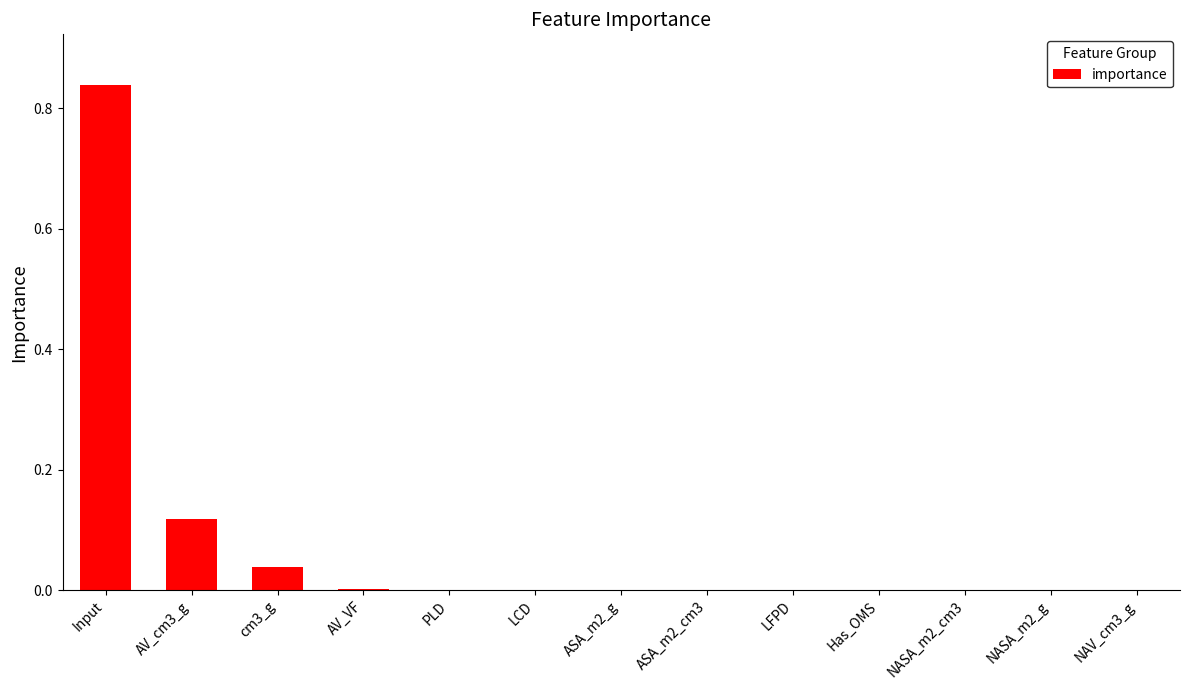

The chart shows a value of 0.0 at ASA_m2_g. True or false?

True